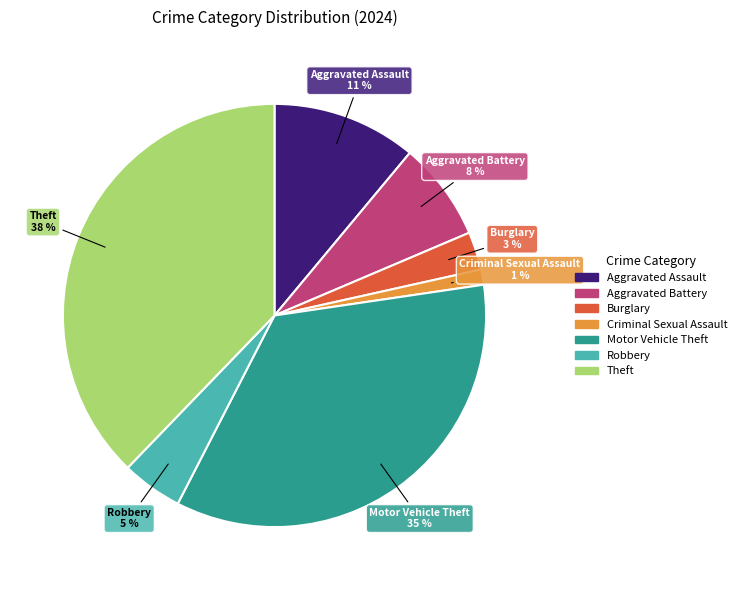

How many segments does this pie chart have?

7